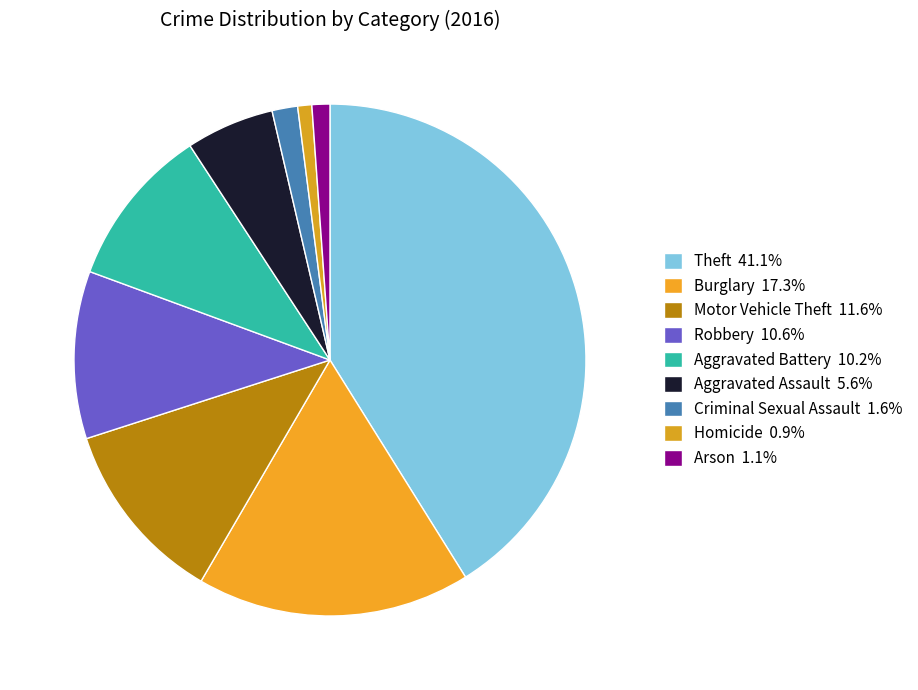

Count the number of slices in the pie.

9